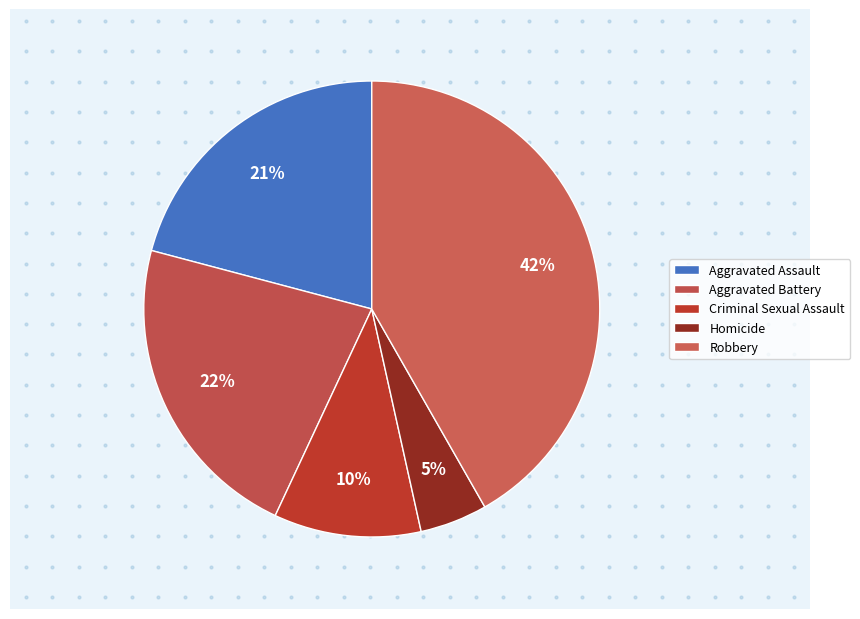

How many slices are in this pie chart?

5